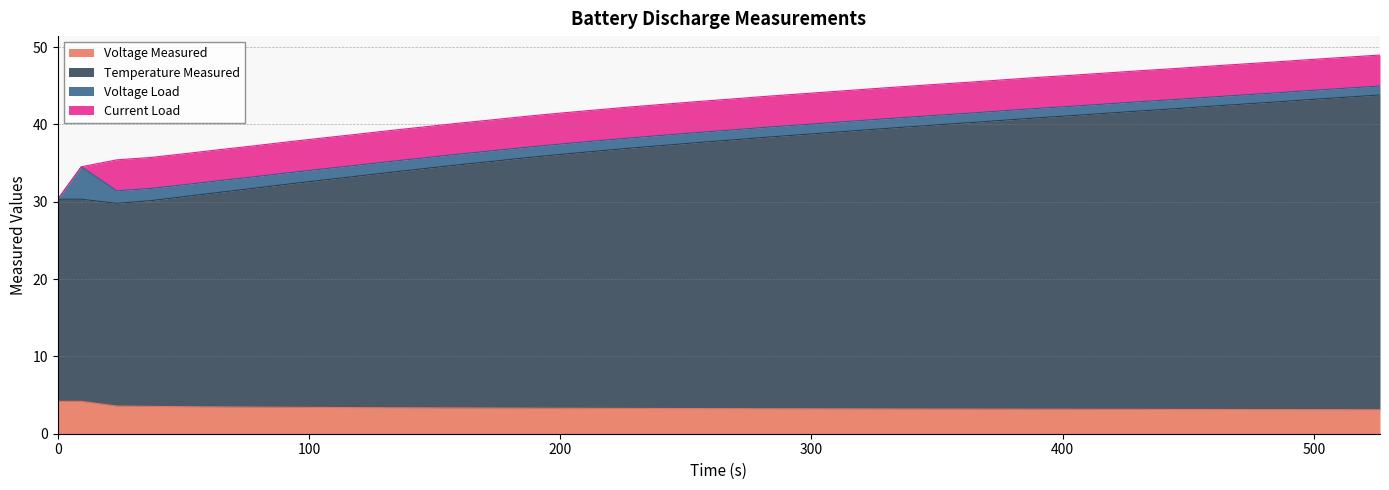

True or false: Temperature_measured has more than 1 interior local peaks.

False